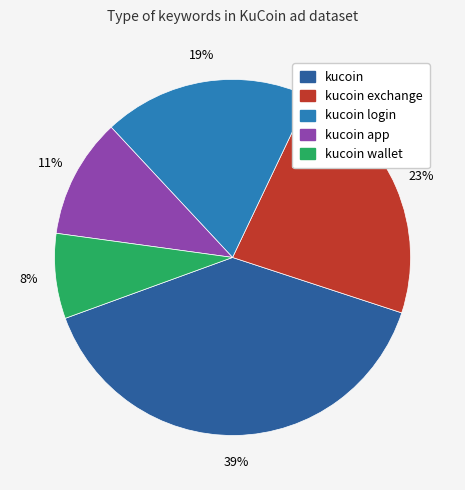

Is there a majority slice in this chart?

No